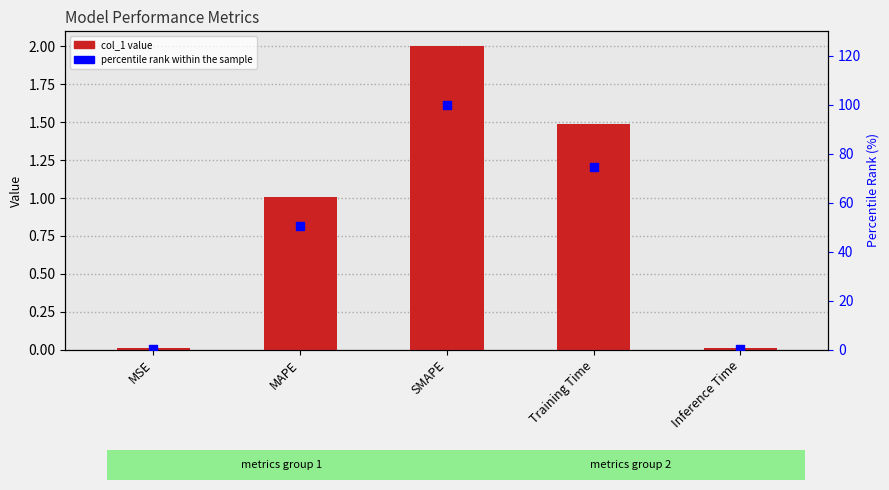

At how many categories does at least one series exceed 17?

3